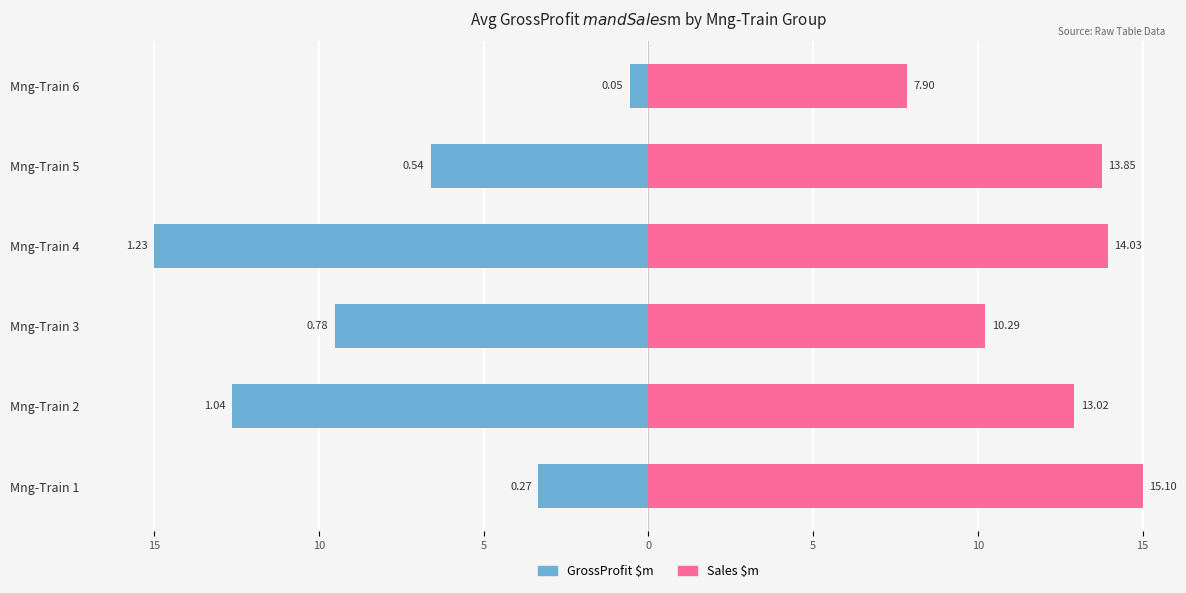

How many distinct data groups are displayed?

2